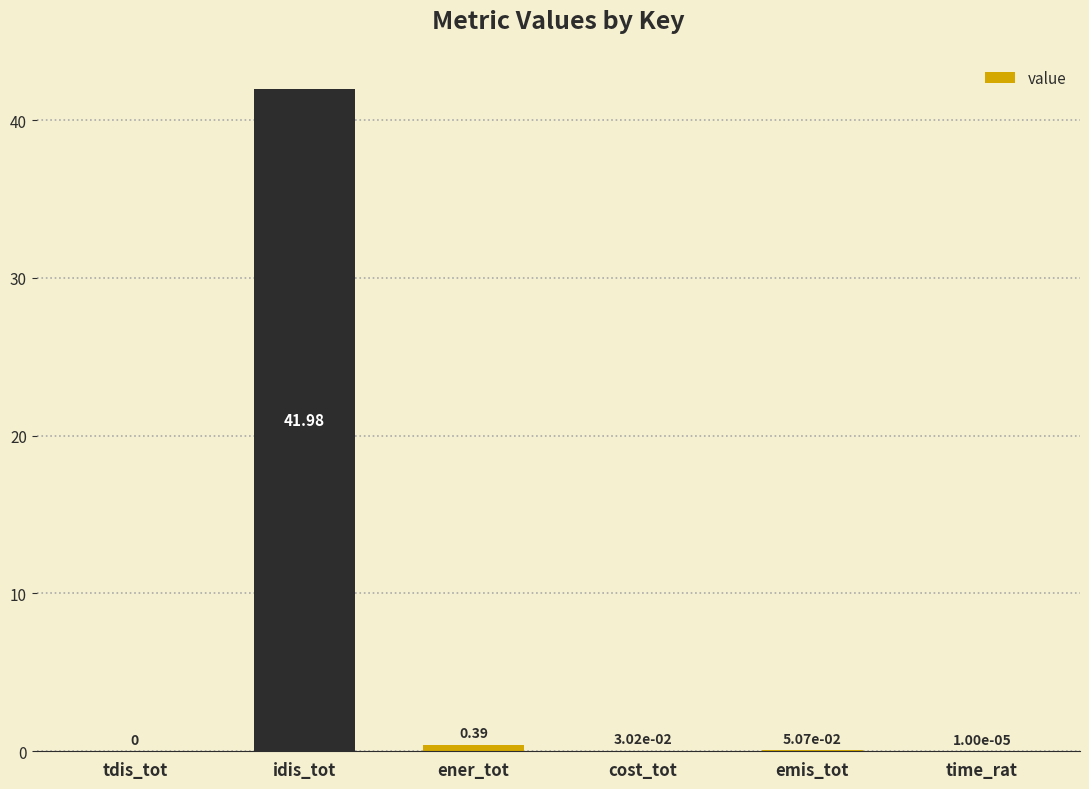

Read the value at idis_tot.

42.0